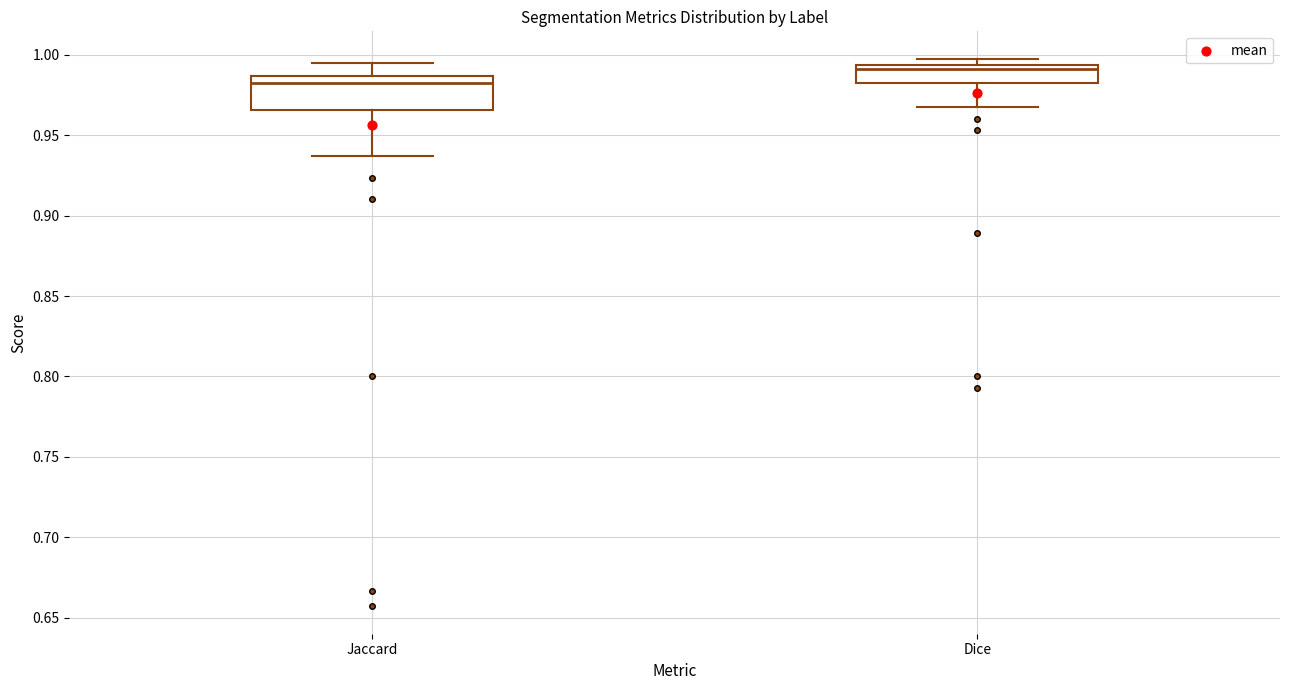

Comparing the boxes themselves (not the whiskers), which one is the tallest?

Jaccard